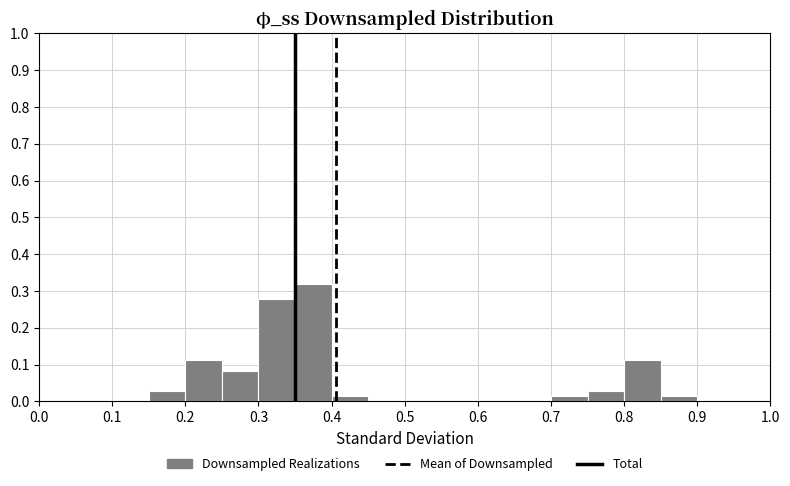

Over which range of the x-axis is the bar tallest?

0.35 to 0.40